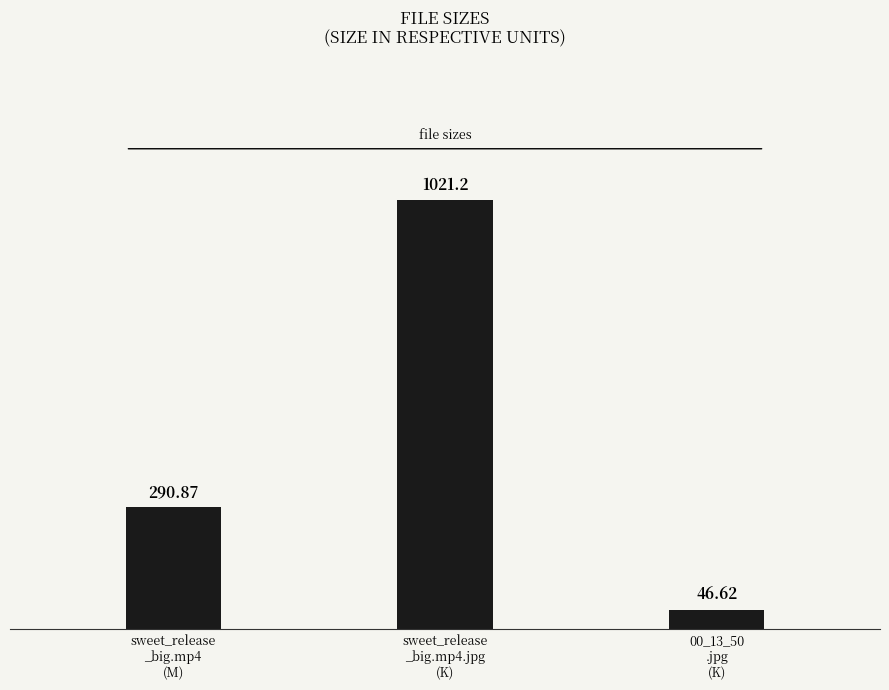

Rank the categories by value from lowest to highest.

00_13_50
.jpg
(K), sweet_release
_big.mp4
(M), sweet_release
_big.mp4.jpg
(K)